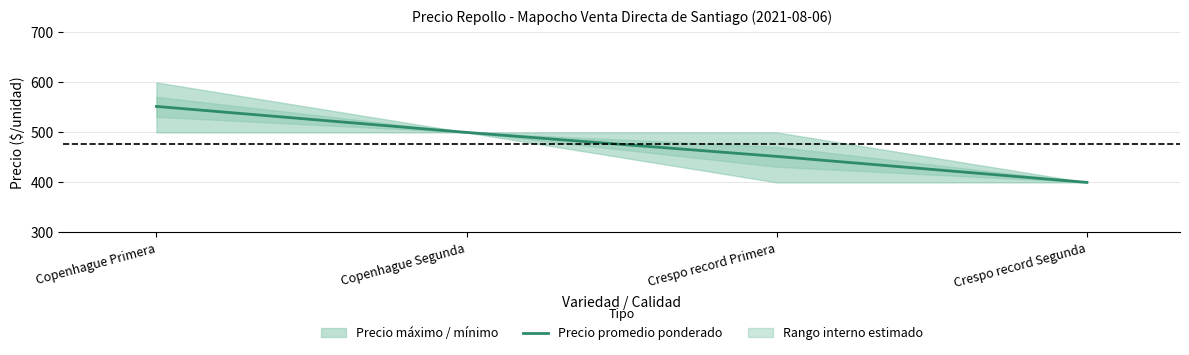

How many values exceed 500?

1